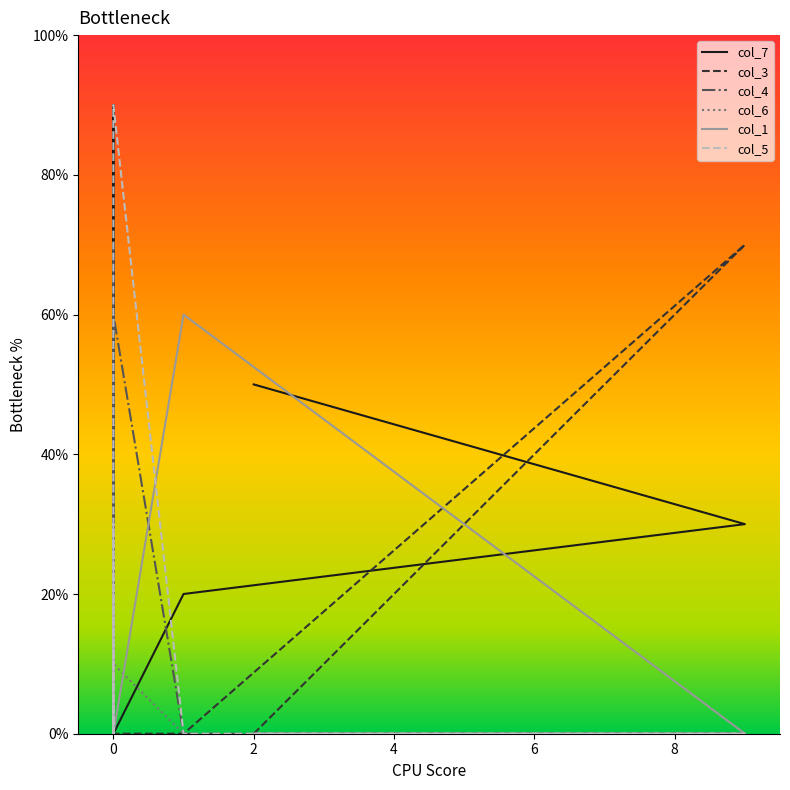

In col_7, how many points are higher than both neighbors (excluding endpoints)?

1